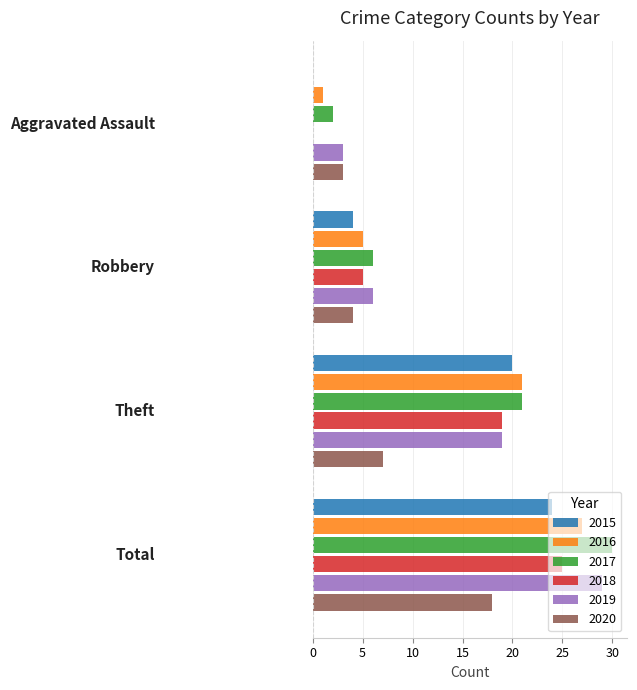

What is the highest value of the 2018 series?

25